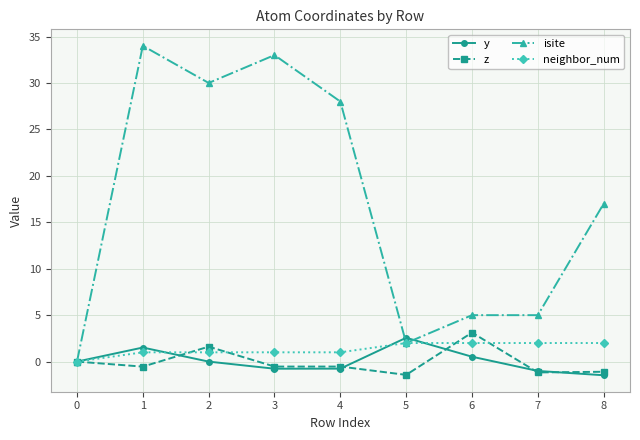

Is the value of y at 5 greater than the value of z at 4?

Yes